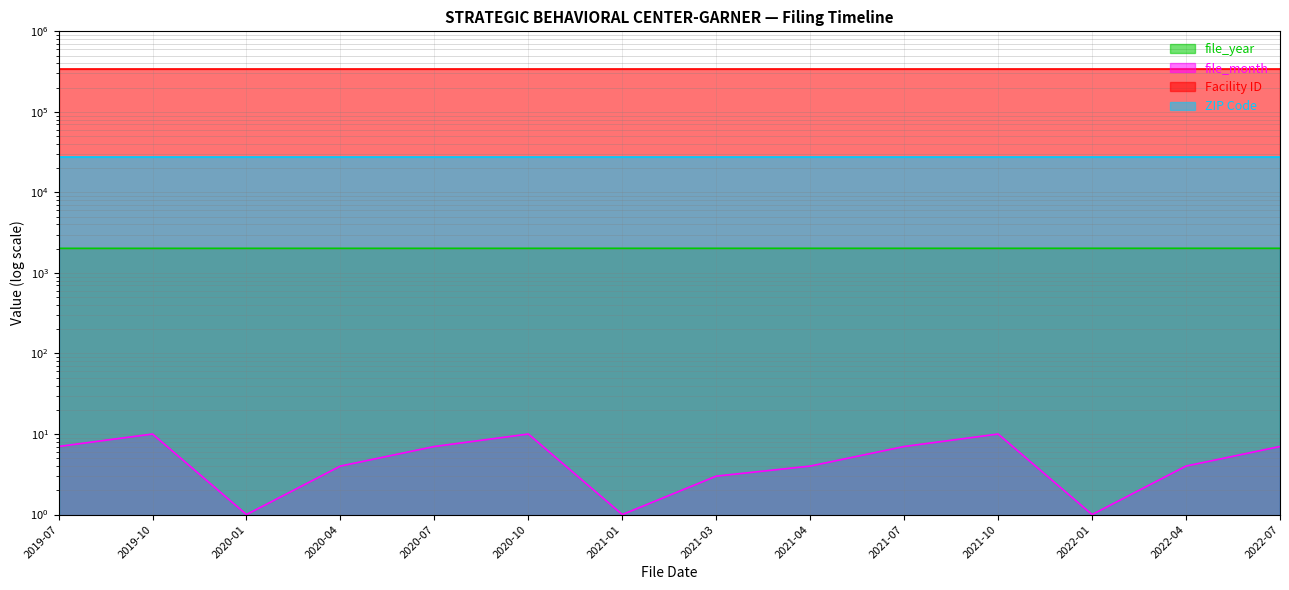

How many file_year values are between 2020 and 2021?

9